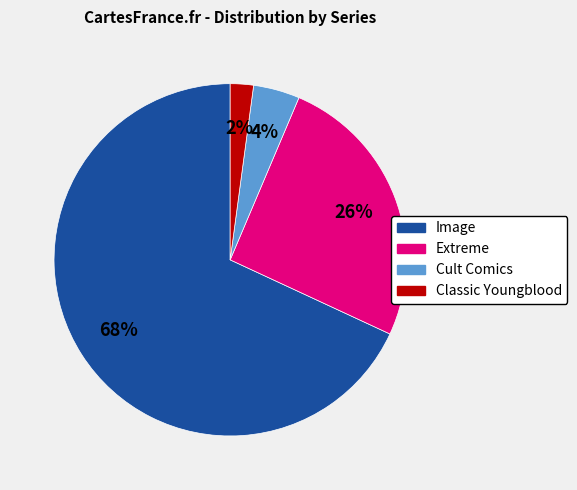

Which slice is the largest?

Image